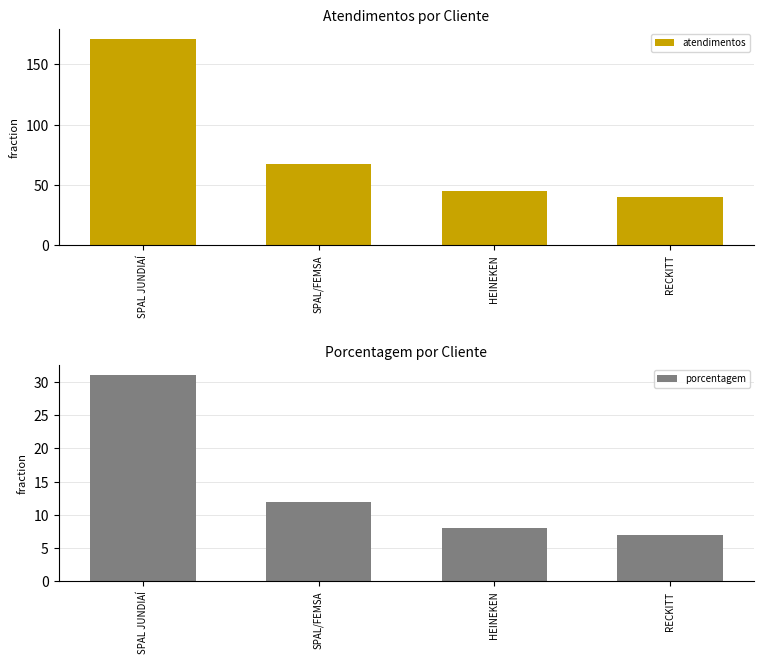

True or false: porcentagem has a value of 4 at RECKITT.

False